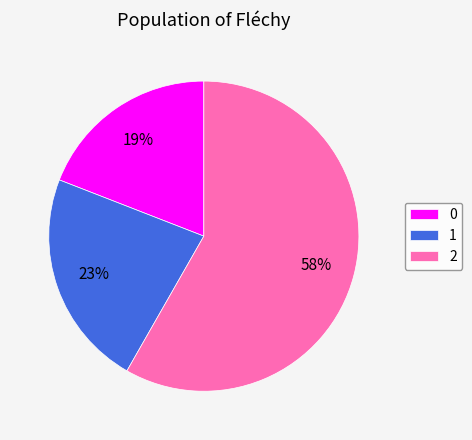

To the nearest percent, what is the average slice percentage?

33%